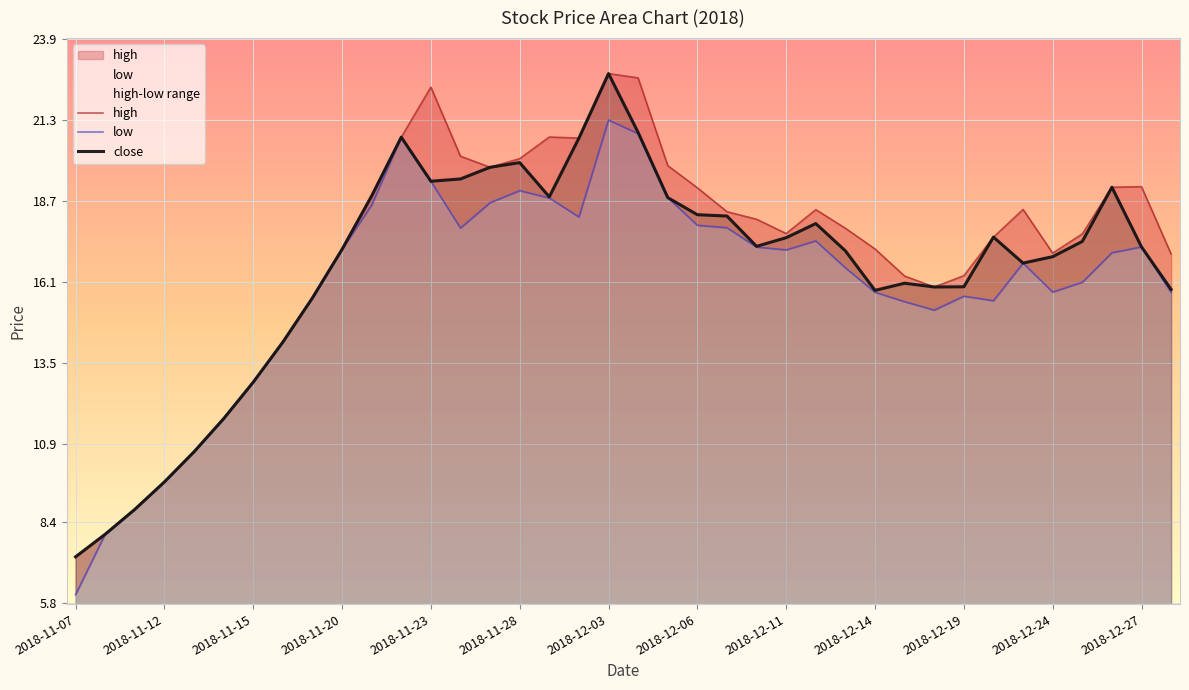

In high, how many points are lower than both neighbors (excluding endpoints)?

5